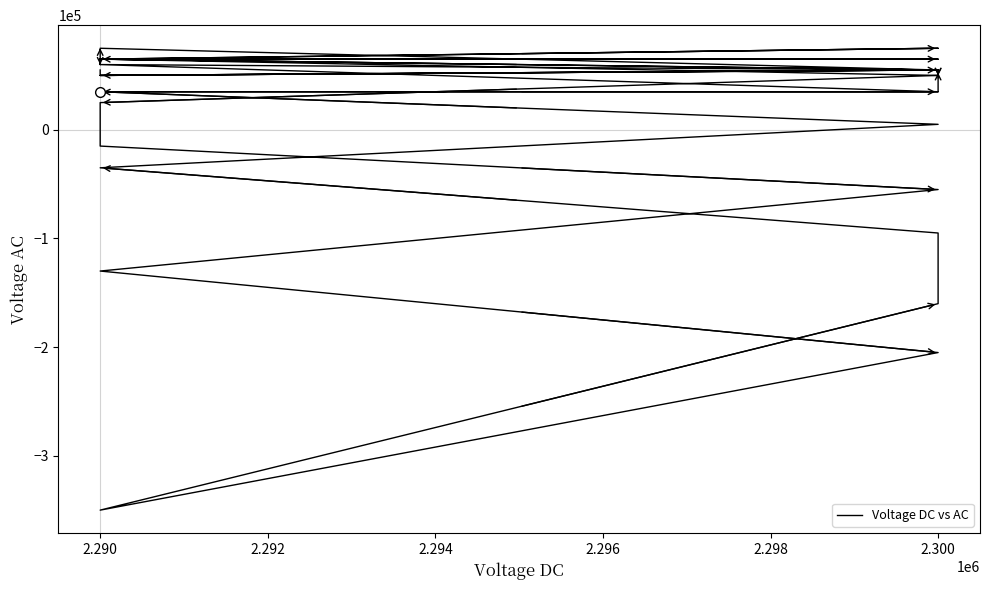

Does the chart have visible grid lines?

No